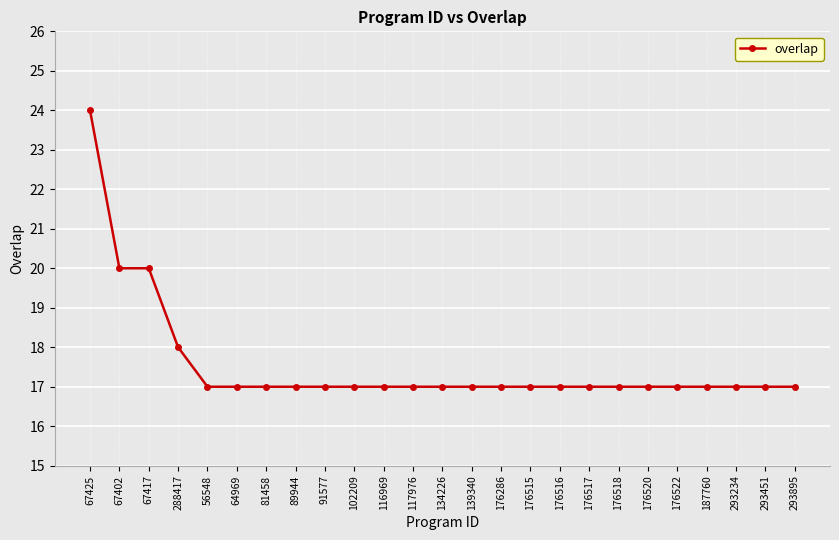

At which category does the chart reach its peak across all series?

67425